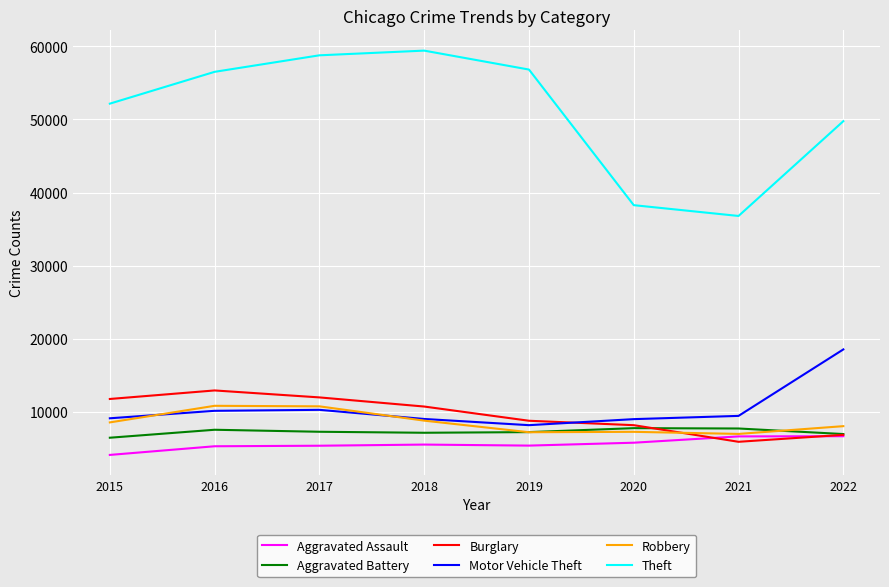

The value of Aggravated Battery at 2020 is 7781. True or false?

True